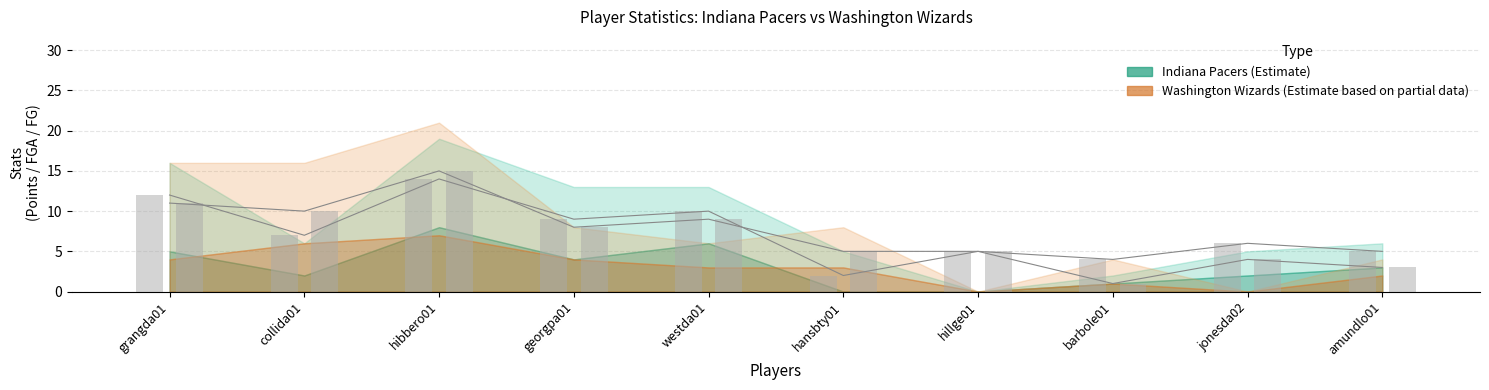

True or false: IND FGA has a value of 9 at georgpa01.

True